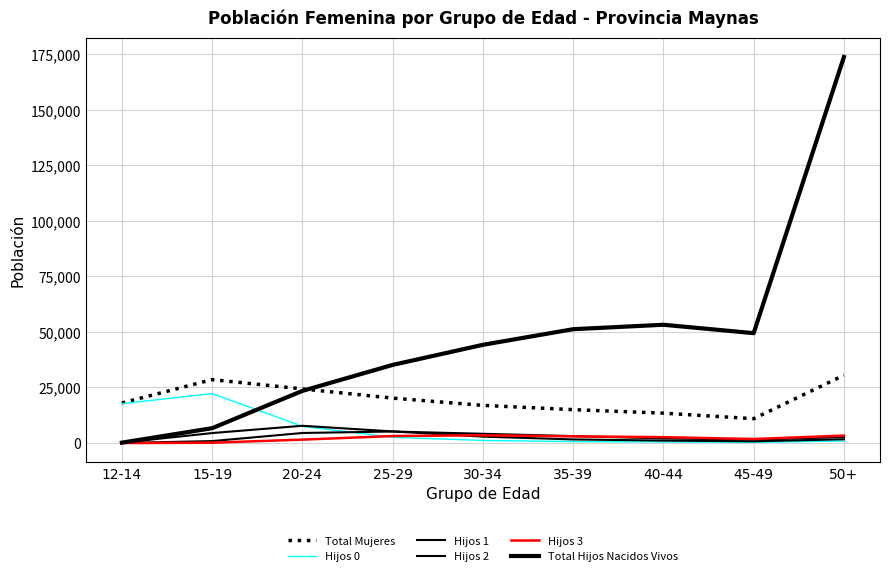

How many lines are shown in the chart?

6